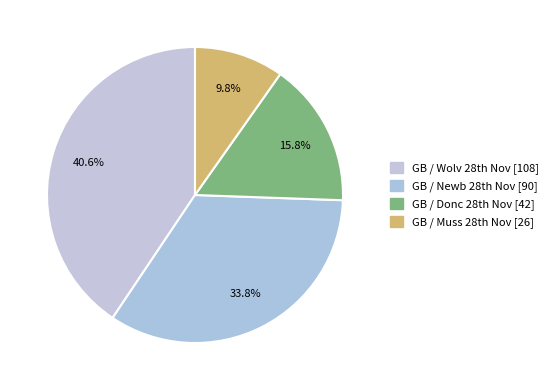

What is the largest slice in the pie chart?

GB / Wolv 28th Nov